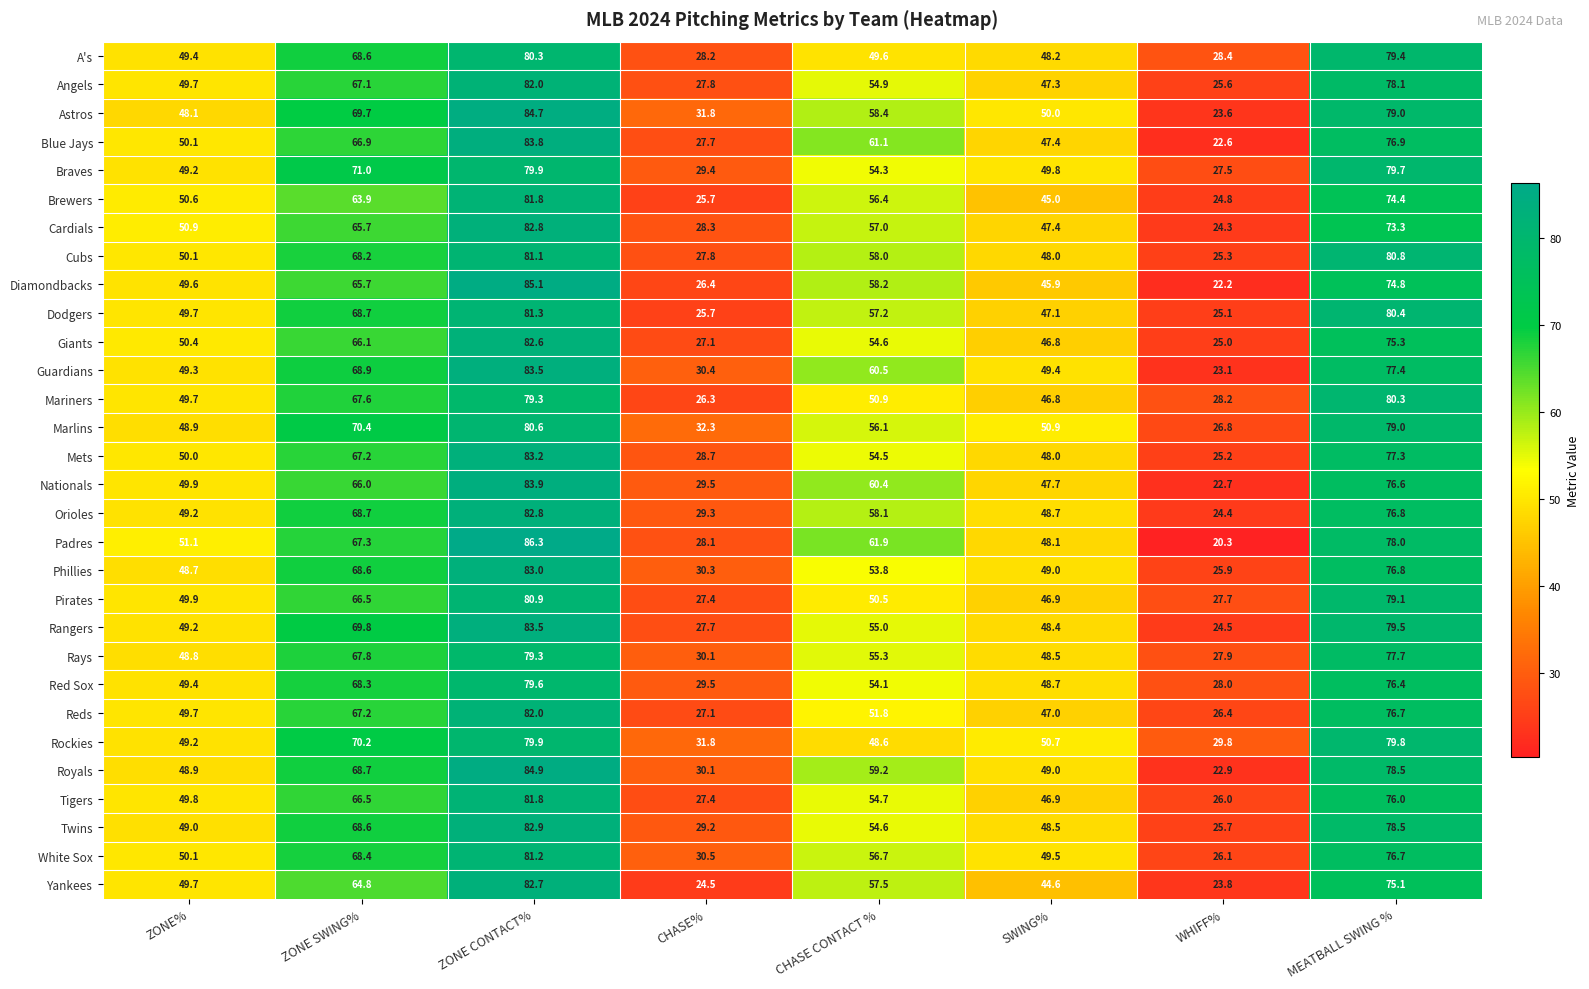

What is the difference between the second highest and second lowest values in the Giants series?

48.2